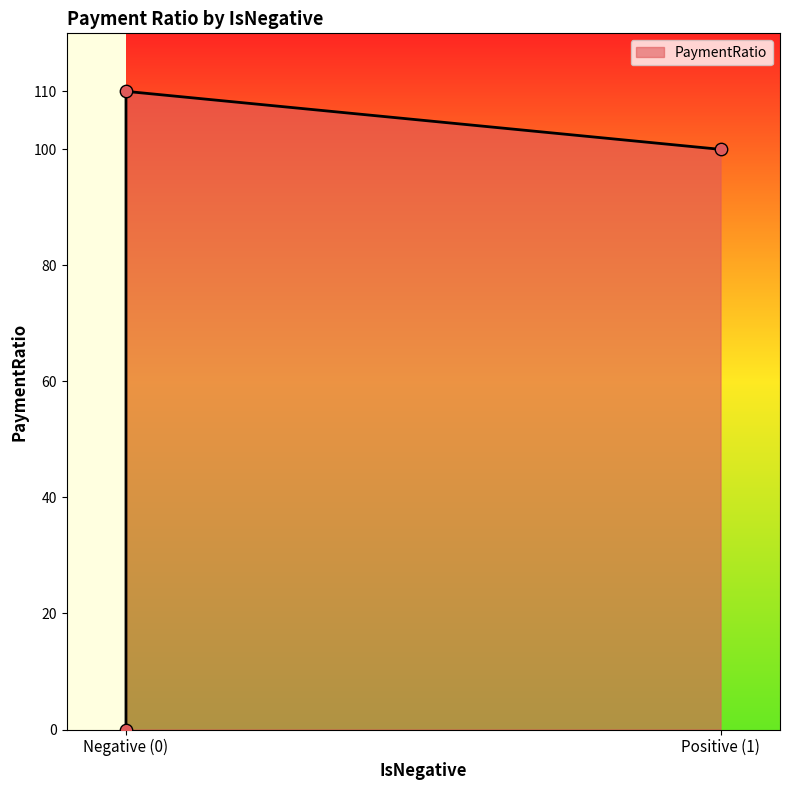

What is the change in value from Negative (0) to Positive (1)?

-10